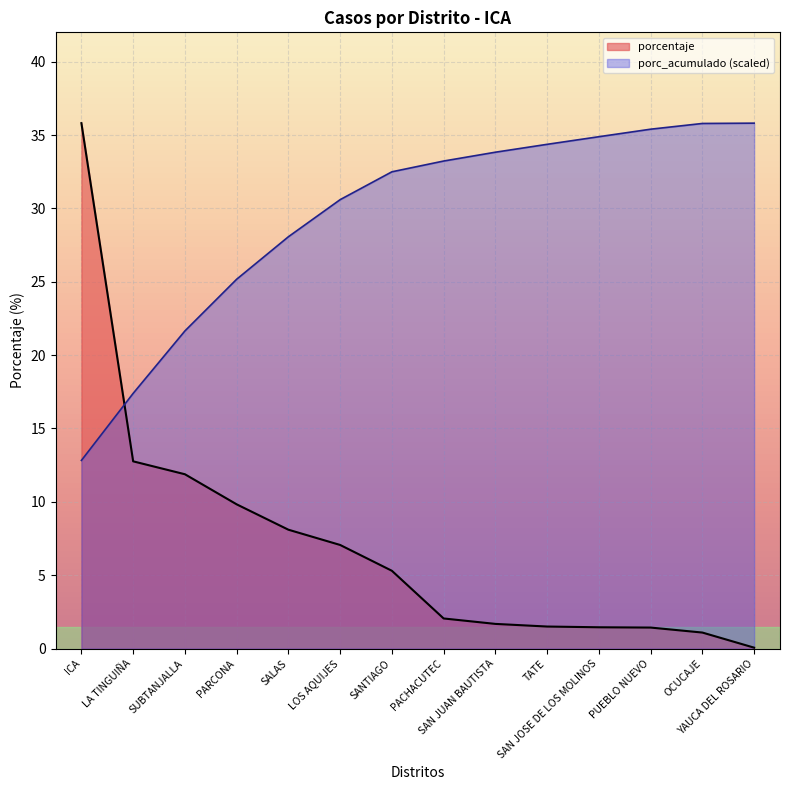

At how many categories does at least one series exceed 32?

9